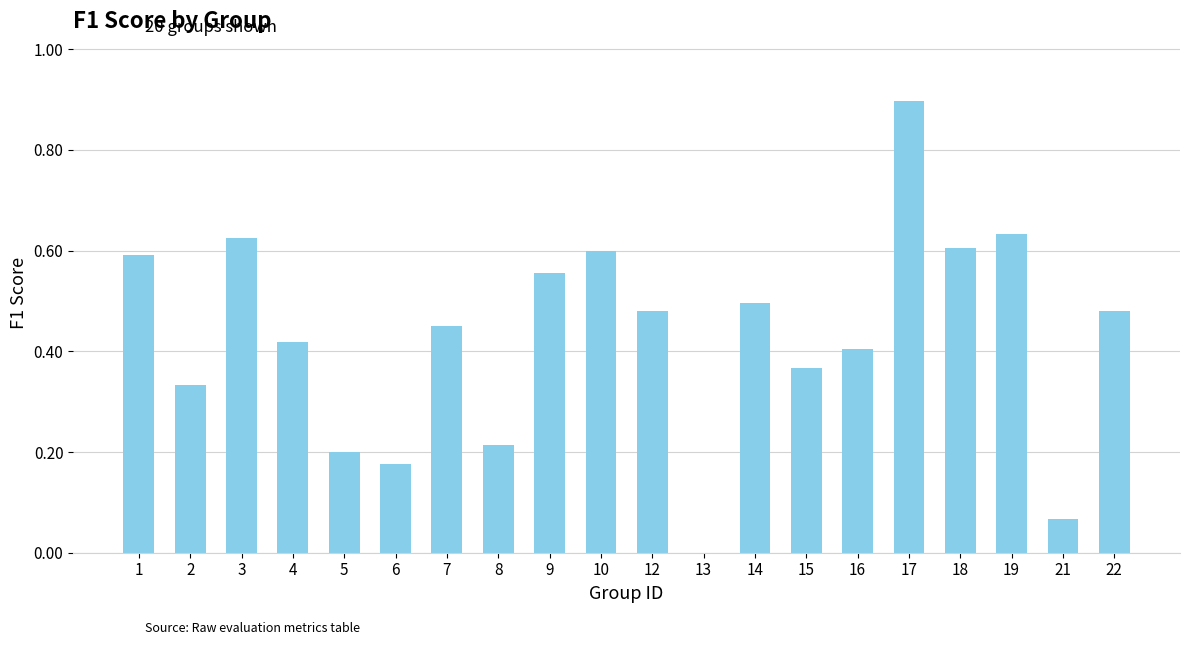

The value at 19 is 1.0. True or false?

False